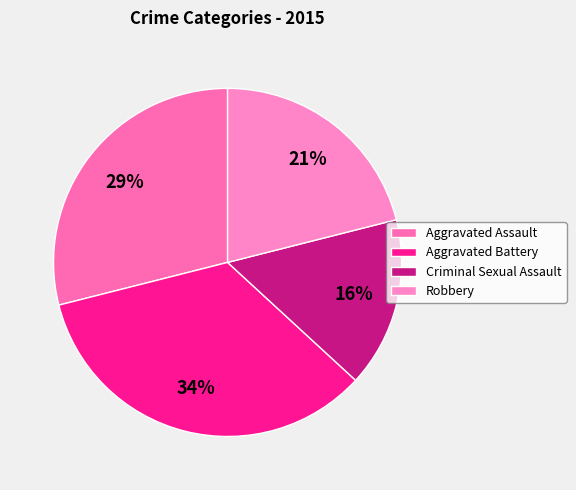

How many slices are in this pie chart?

4